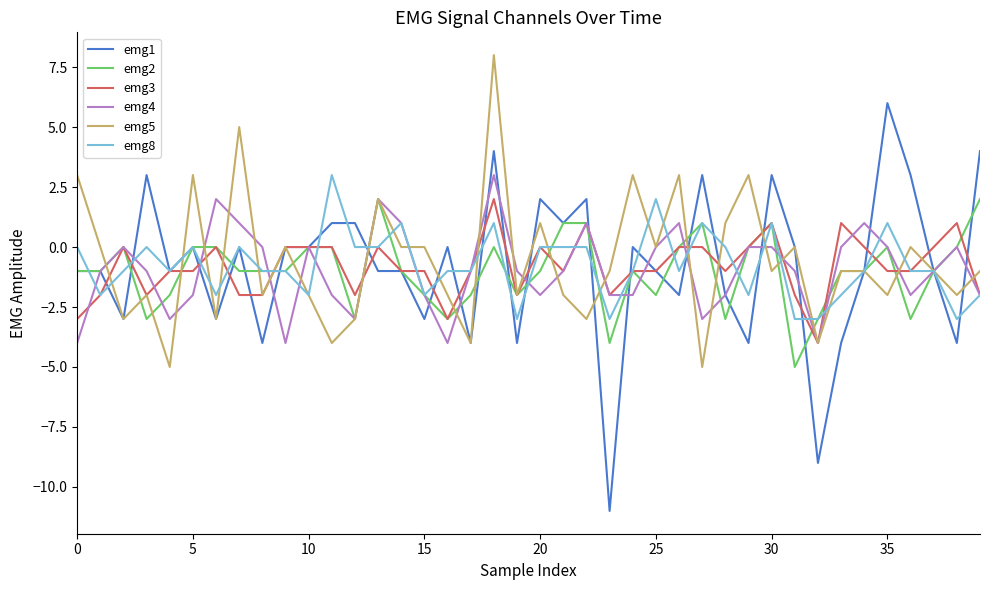

Reading right to left, transcribe all the data shown in this chart.

emg1: 4	-4	-1	3	6	-1	-4	-9	0	3	-4	-2	3	-2	-1	0	-11	2	1	2	-4	4	-4	0	-3	-1	-1	1	1	0	0	-4	0	-3	0	-1	3	-3	-1	-1
emg2: 2	0	-1	-3	0	-1	-1	-3	-5	1	0	-3	1	0	-2	-1	-4	1	1	-1	-2	0	-2	-3	-2	-1	2	-3	0	0	-1	-1	-1	0	0	-2	-3	0	-1	-1
emg3: -2	1	0	-1	-1	0	1	-4	-2	1	0	-1	0	0	-1	-1	-2	1	-1	0	-2	2	-1	-3	-1	-1	0	-2	0	0	0	-2	-2	0	-1	-1	-2	0	-2	-3
emg4: -2	0	-1	-2	0	1	0	-4	-1	0	0	-2	-3	1	0	-2	-2	1	-1	-2	-1	3	-1	-4	-2	1	2	-3	-2	0	-4	0	1	2	-2	-3	-1	0	-1	-4
emg5: -1	-2	-1	0	-2	-1	-1	-4	0	-1	3	1	-5	3	0	3	-1	-3	-2	1	-2	8	-4	-2	0	0	2	-3	-4	-2	0	-2	5	-3	3	-5	-2	-3	0	3
emg8: -2	-3	-1	-1	1	-1	-2	-3	-3	1	-2	0	1	-1	2	-1	-3	0	0	0	-3	1	-1	-1	-2	1	0	0	3	-2	-1	-1	0	-2	0	-1	0	-1	-2	0